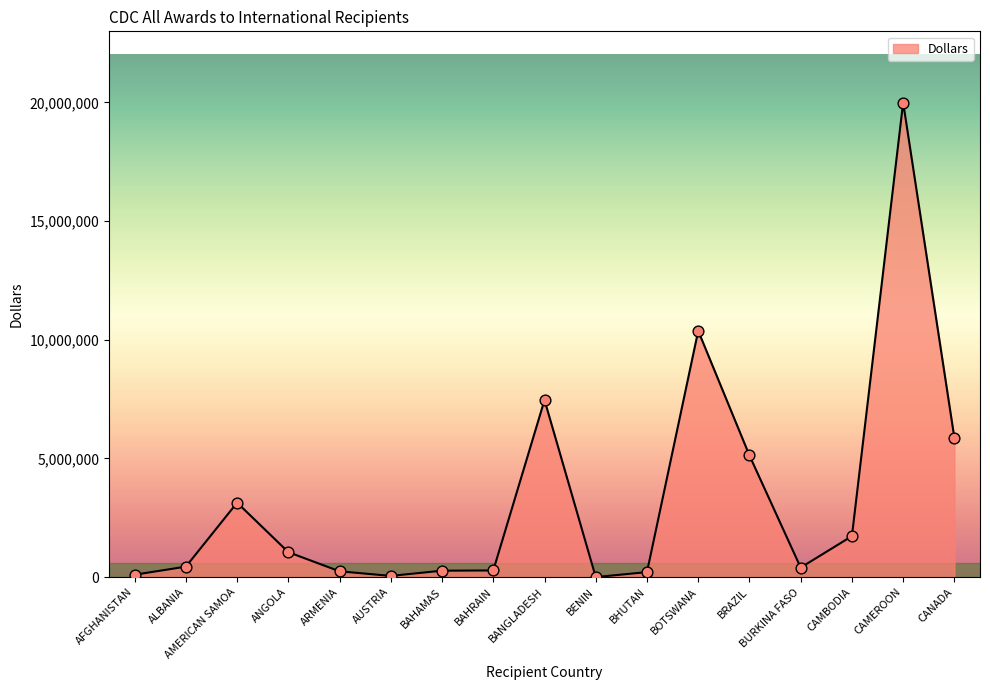

What is the change in value from BAHRAIN to BANGLADESH?

+7178909